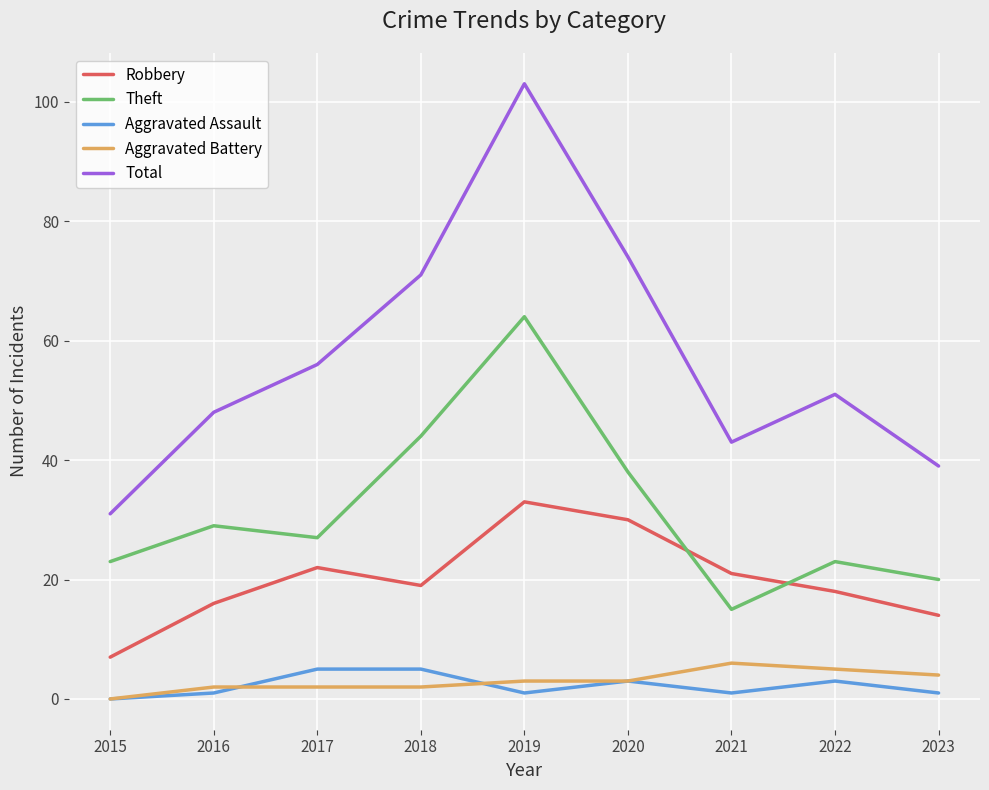

Reading left to right, transcribe all the data shown in this chart.

Robbery: 2015=7	2016=16	2017=22	2018=19	2019=33	2020=30	2021=21	2022=18	2023=14
Theft: 2015=23	2016=29	2017=27	2018=44	2019=64	2020=38	2021=15	2022=23	2023=20
Aggravated Assault: 2015=0	2016=1	2017=5	2018=5	2019=1	2020=3	2021=1	2022=3	2023=1
Aggravated Battery: 2015=0	2016=2	2017=2	2018=2	2019=3	2020=3	2021=6	2022=5	2023=4
Total: 2015=31	2016=48	2017=56	2018=71	2019=103	2020=74	2021=43	2022=51	2023=39